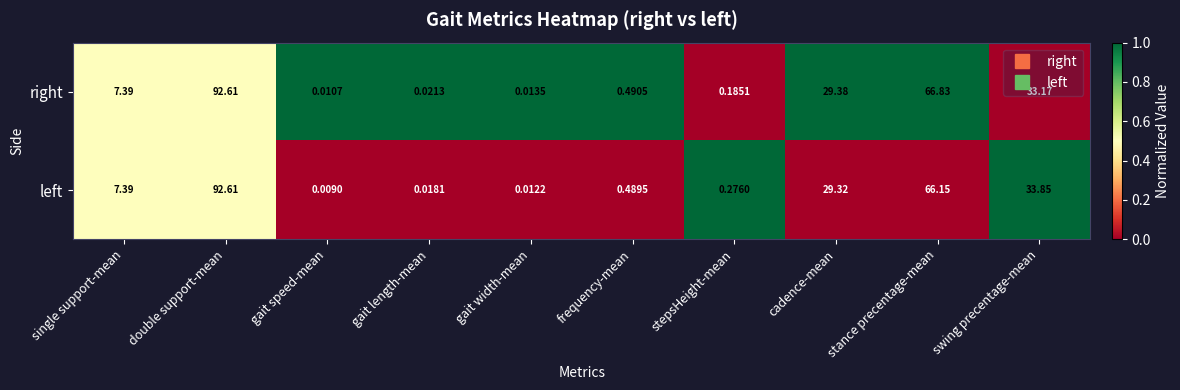

Which series has the largest total across all categories?

left